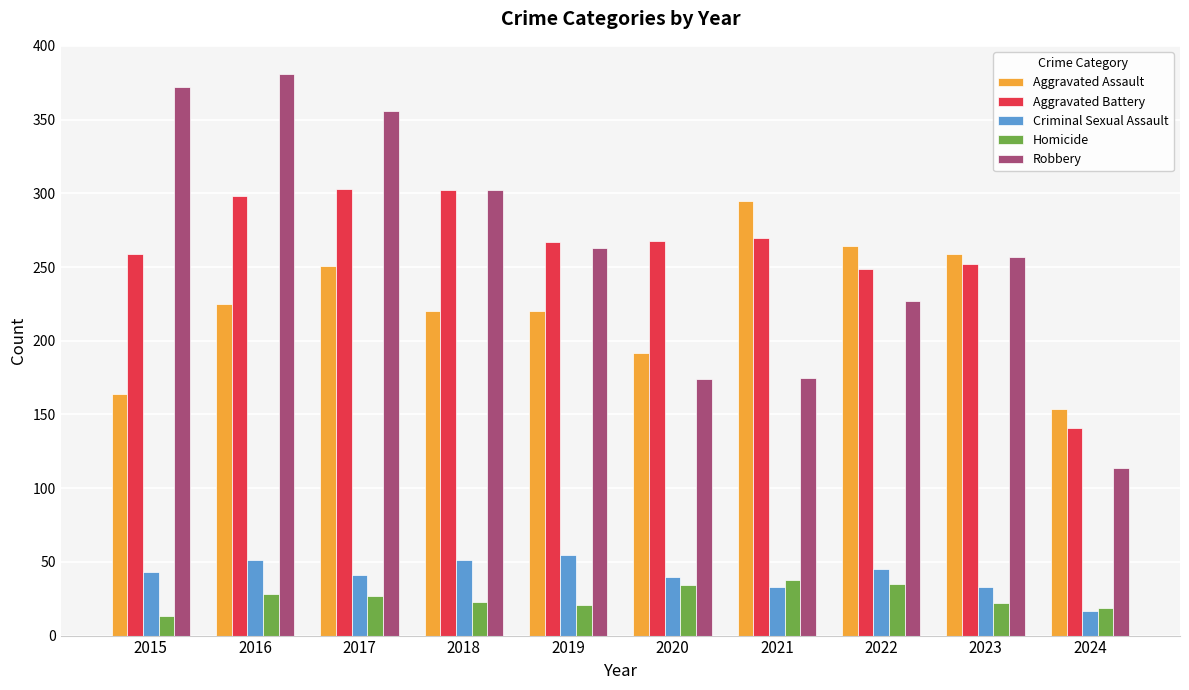

Read the Robbery value at 2015, to the nearest 10.

370